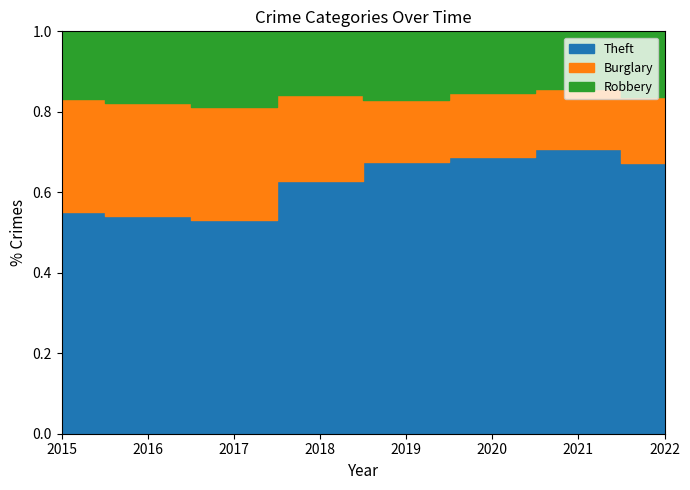

Which series has the largest total across all categories?

Theft